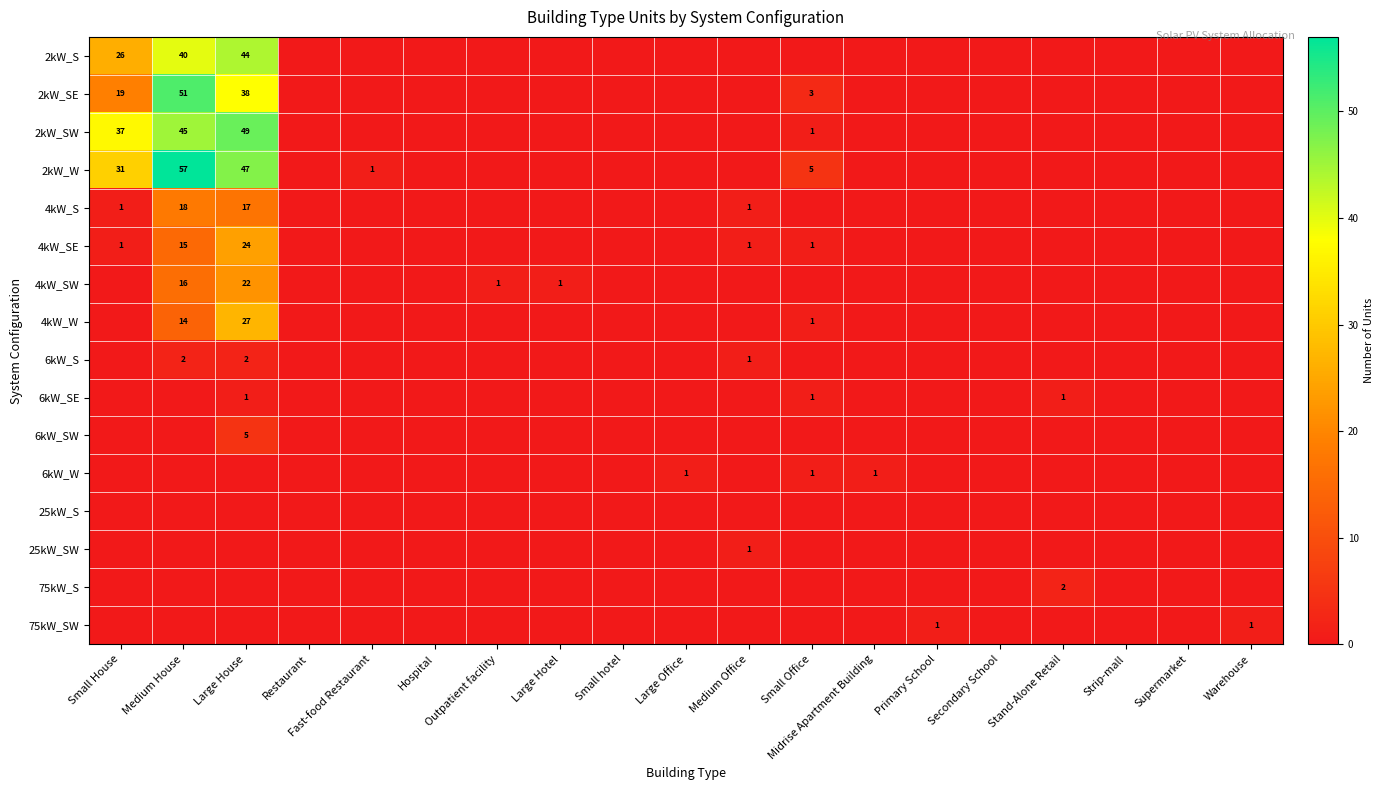

True or false: 4kW_SE has a value of 0 at Hospital.

True